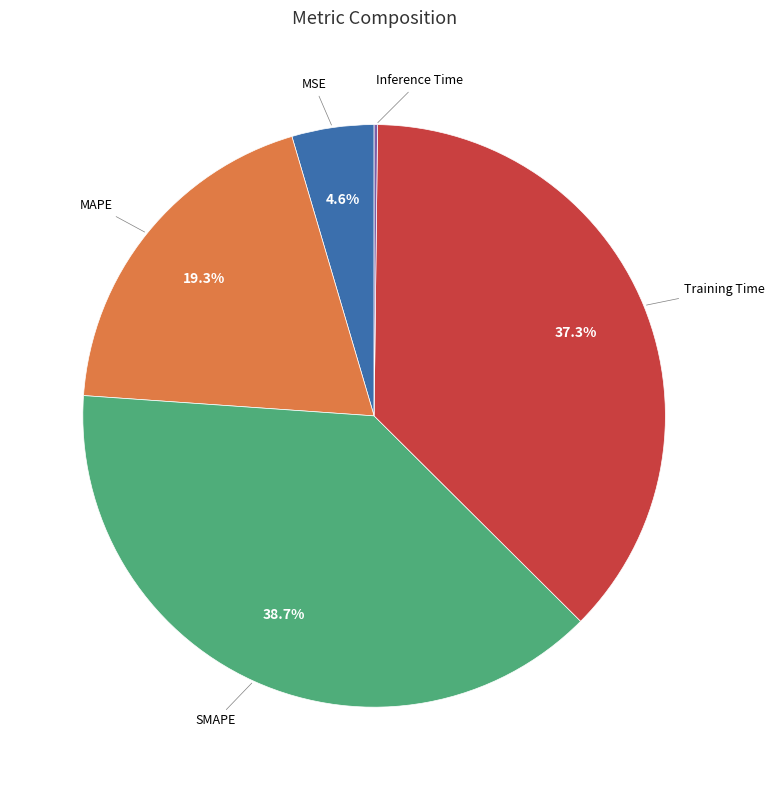

Does any single category account for the majority?

No